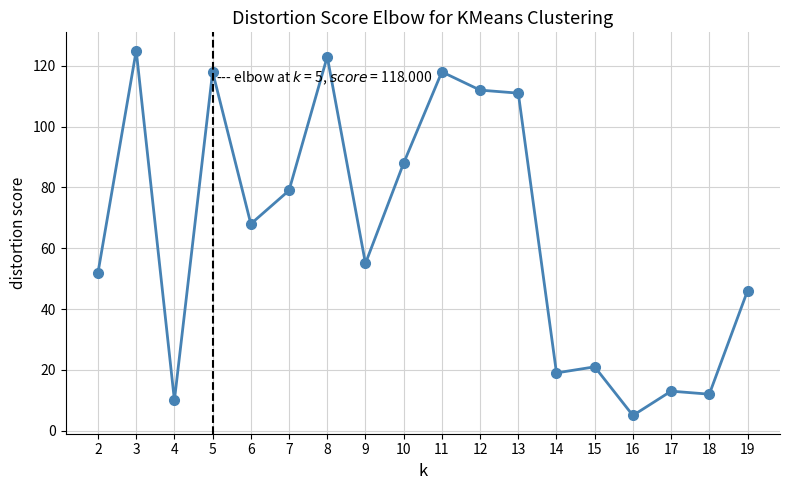

What is the sum of all values?

1175